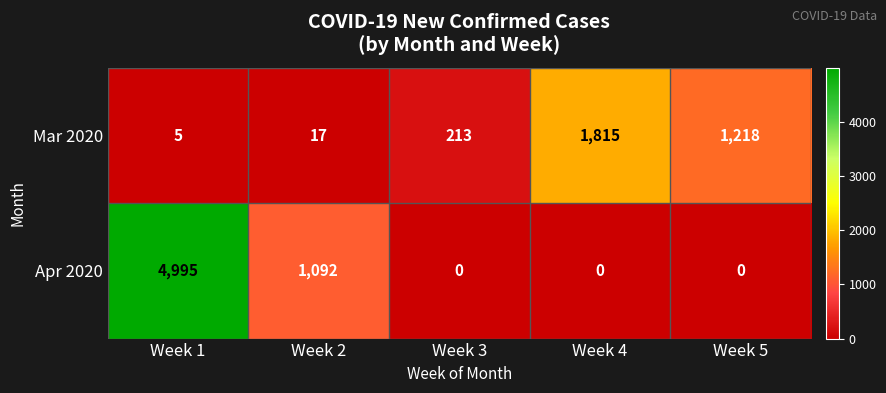

At how many categories does at least one series exceed 4876?

1